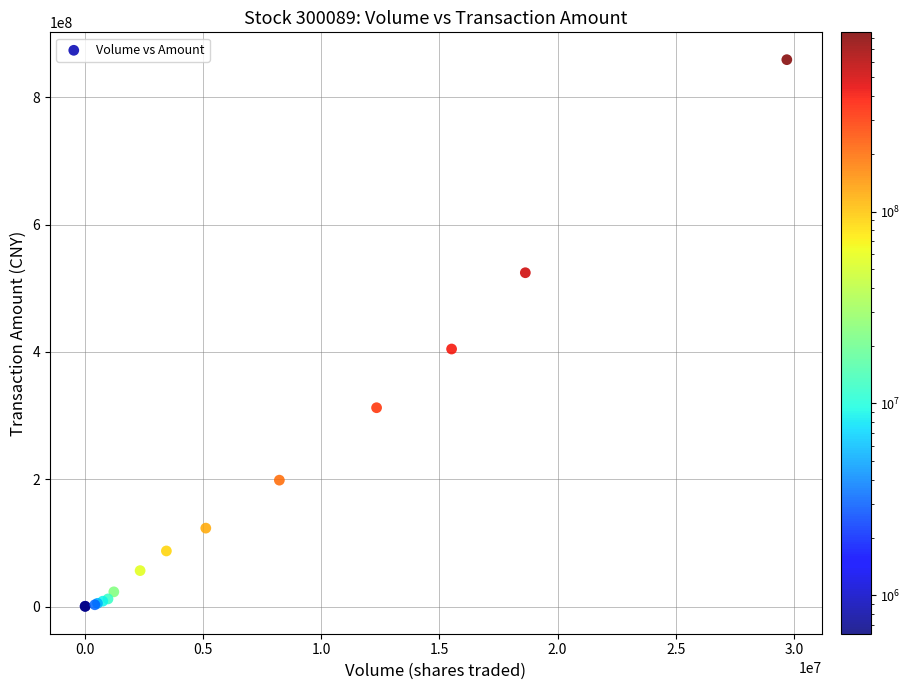

What Y value in the scatter plot is closest to 429701448?

404605871.7